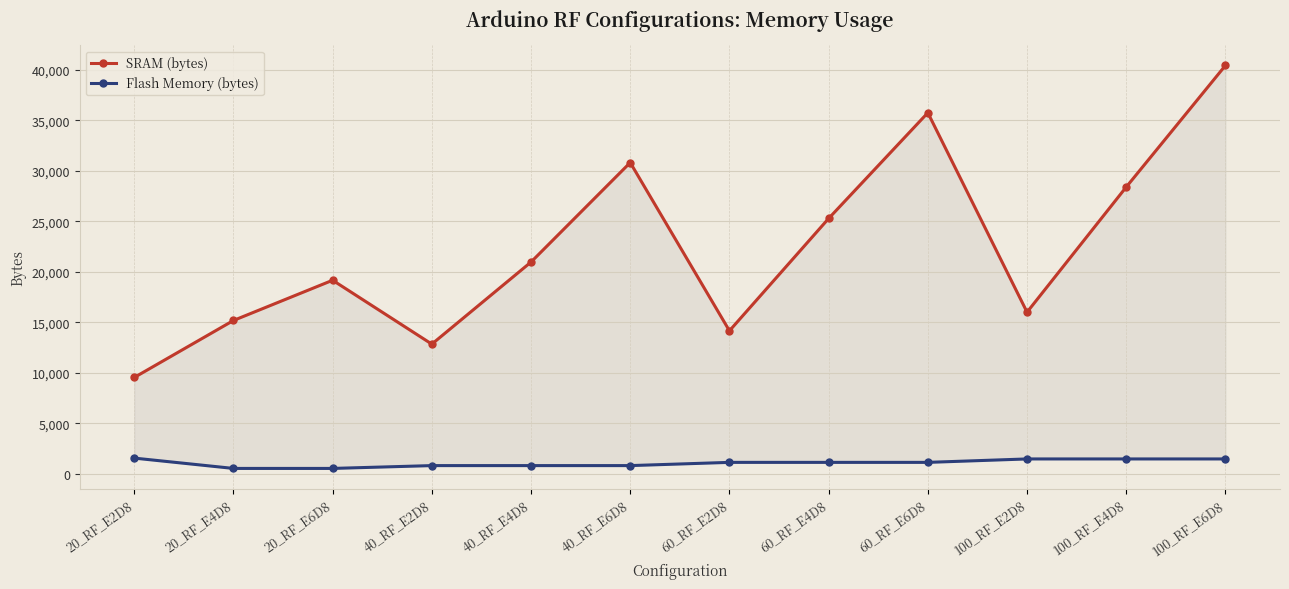

List the series in order of their overall mean, highest first.

SRAM (bytes), Flash Memory (bytes)